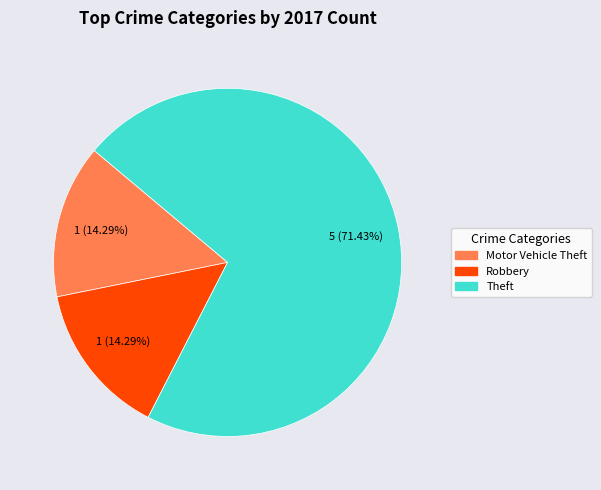

Is there a majority slice in this chart?

Yes